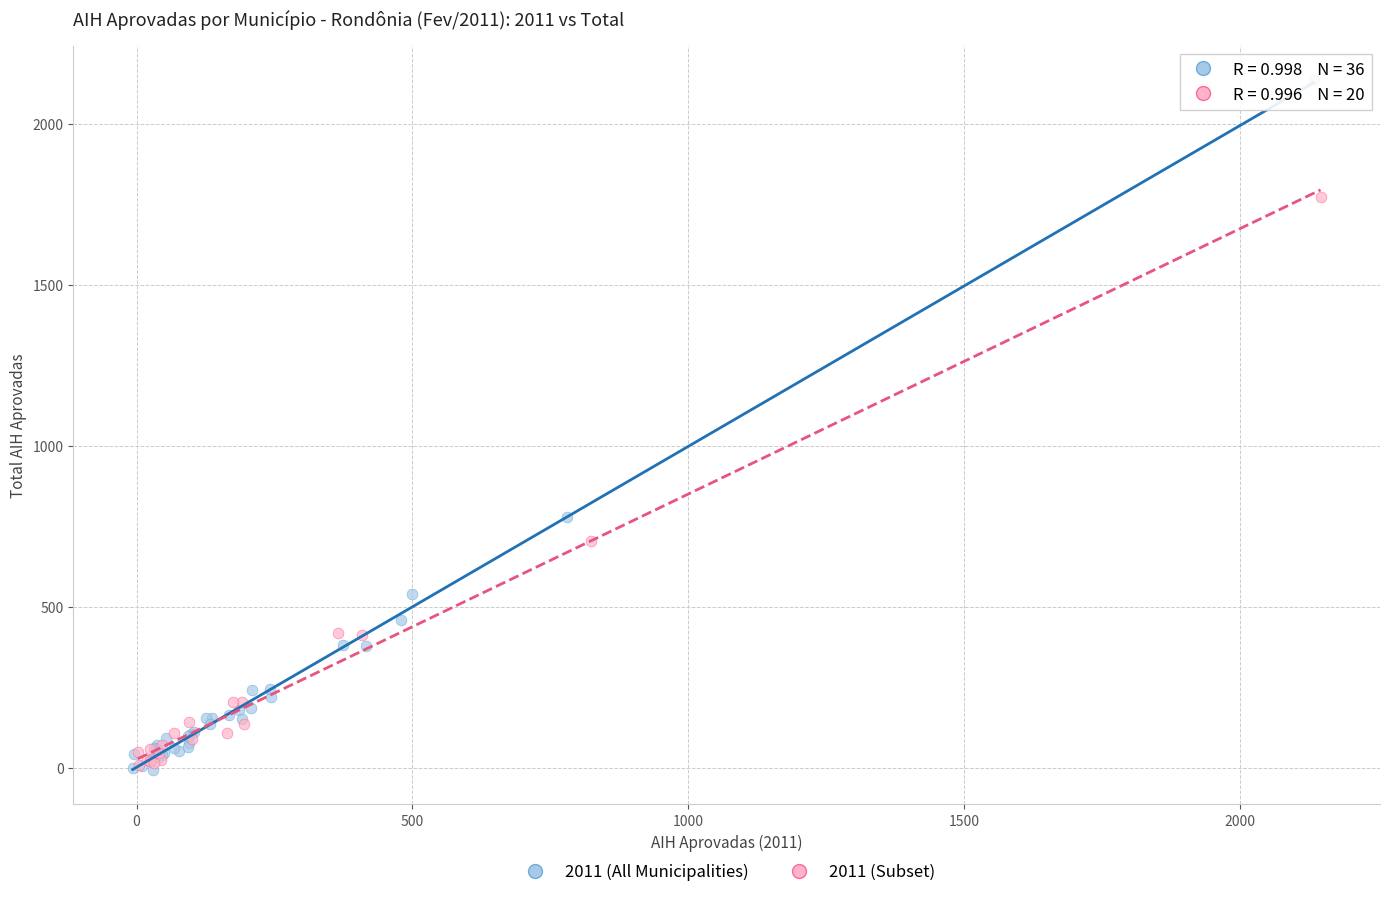

Which series has the largest Y range (max minus min)?

2011 (All Municipalities)